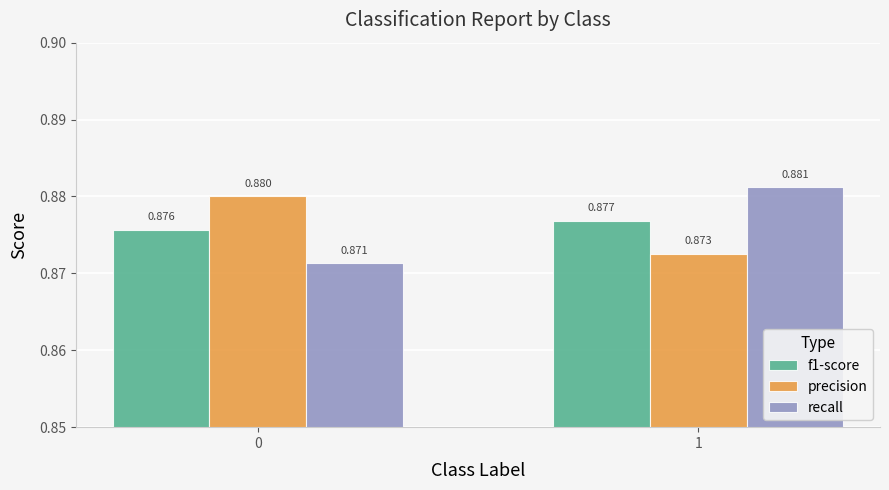

At how many categories does at least one series exceed 0?

2